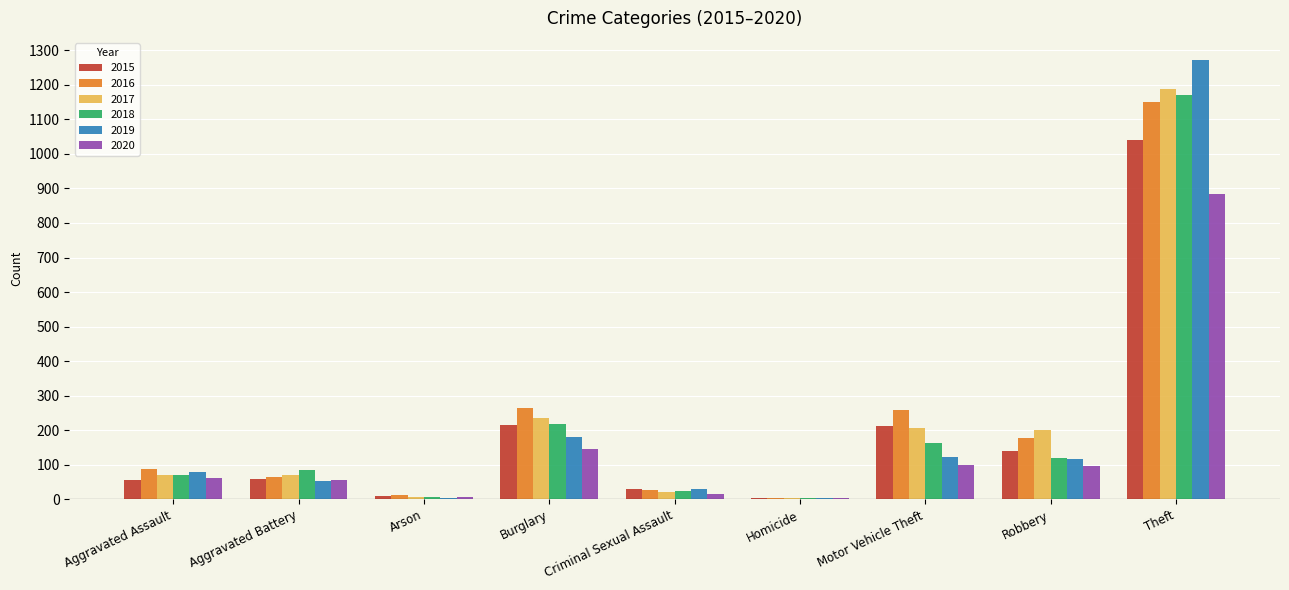

Is the value of 2016 at Robbery greater than the value of 2019 at Aggravated Assault?

Yes